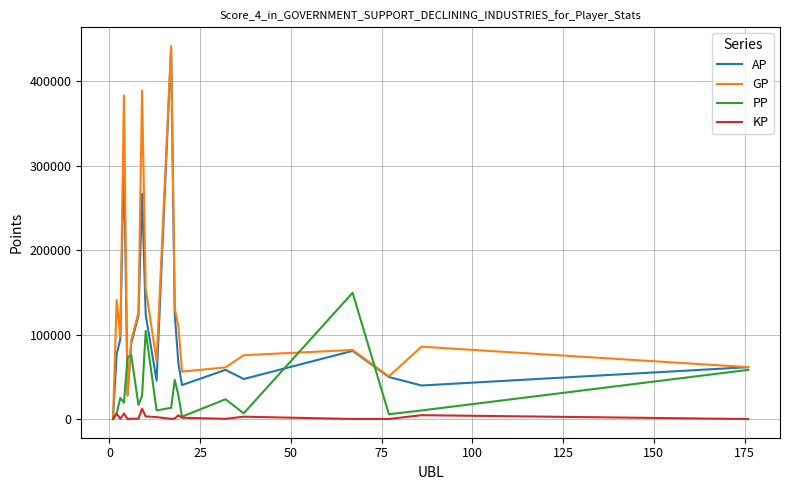

List the series in order of their overall mean, lowest first.

KP, PP, AP, GP